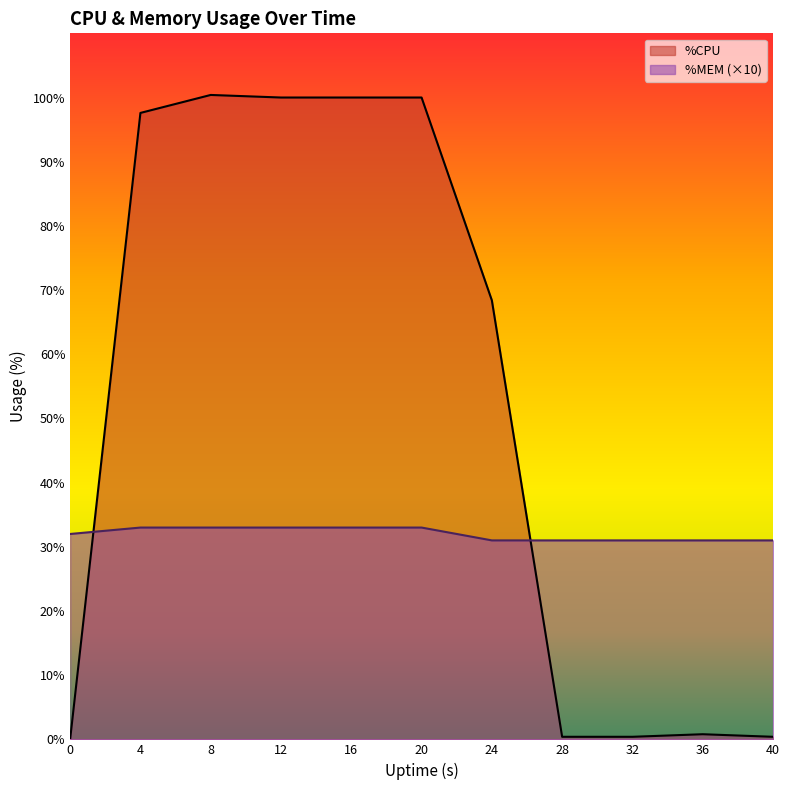

What is the maximum value shown in the chart?

100.4